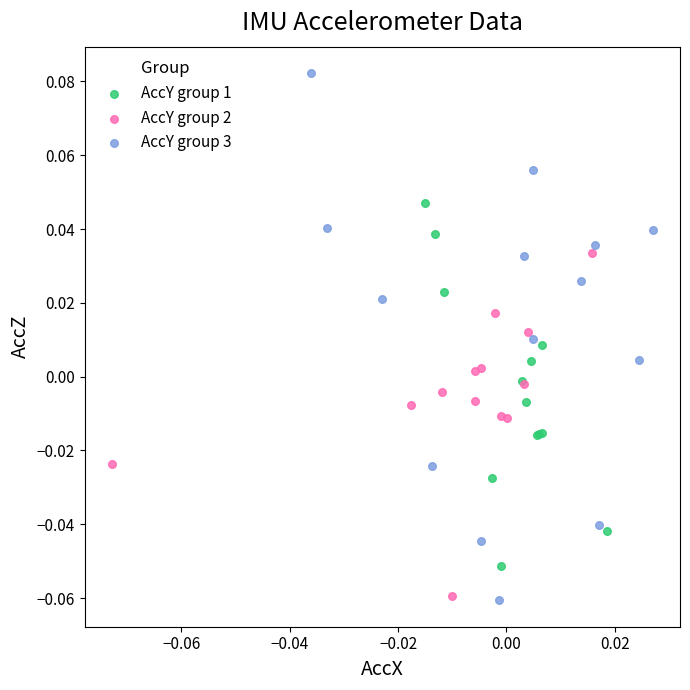

Which series contains the highest Y value?

AccY group 3